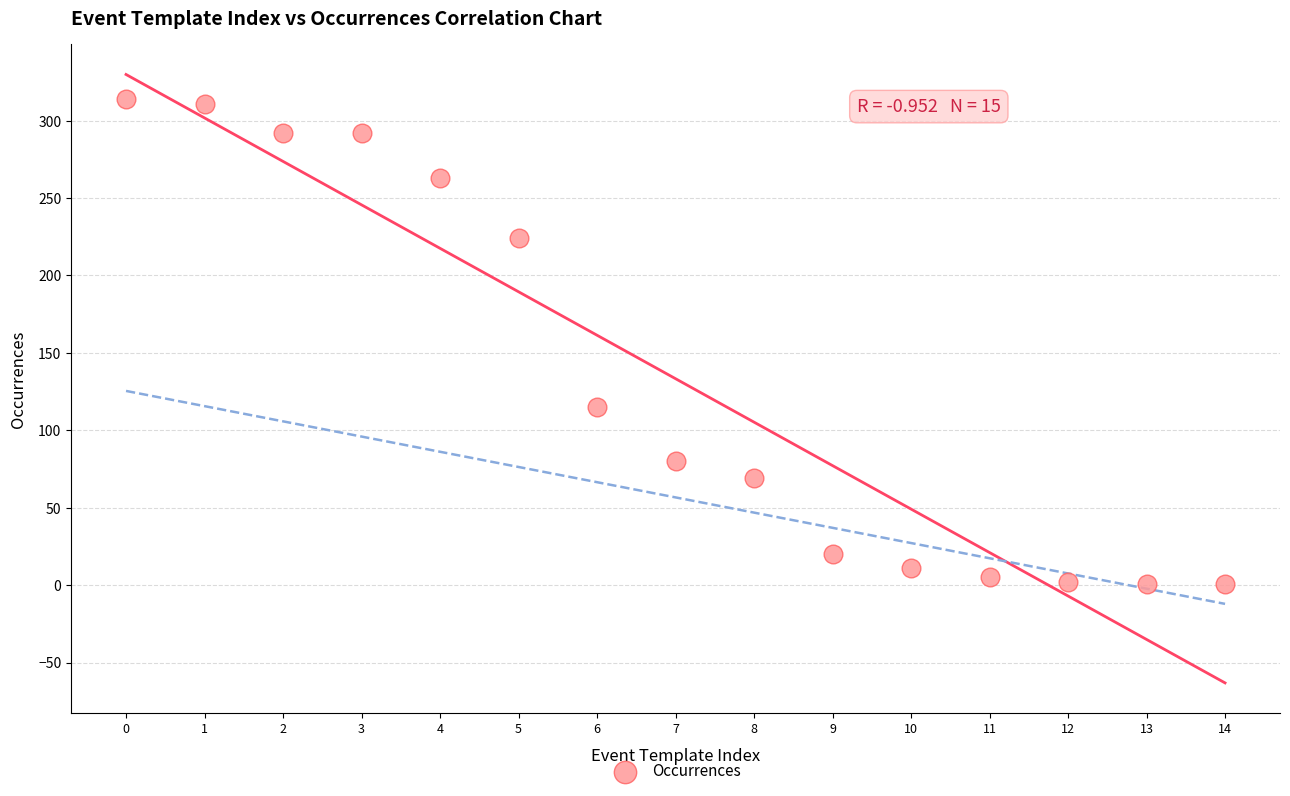

What Y value in the scatter plot is closest to 157?

115